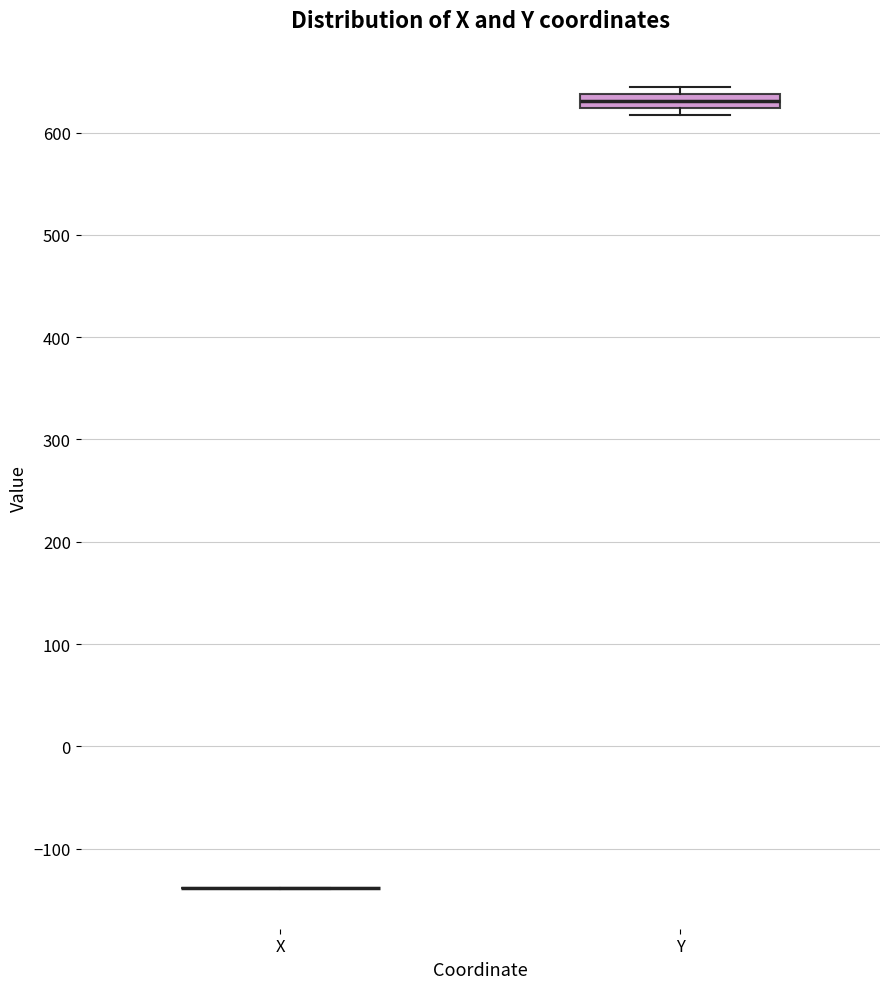

Which box is the tallest, from its lower edge to its upper edge?

Y